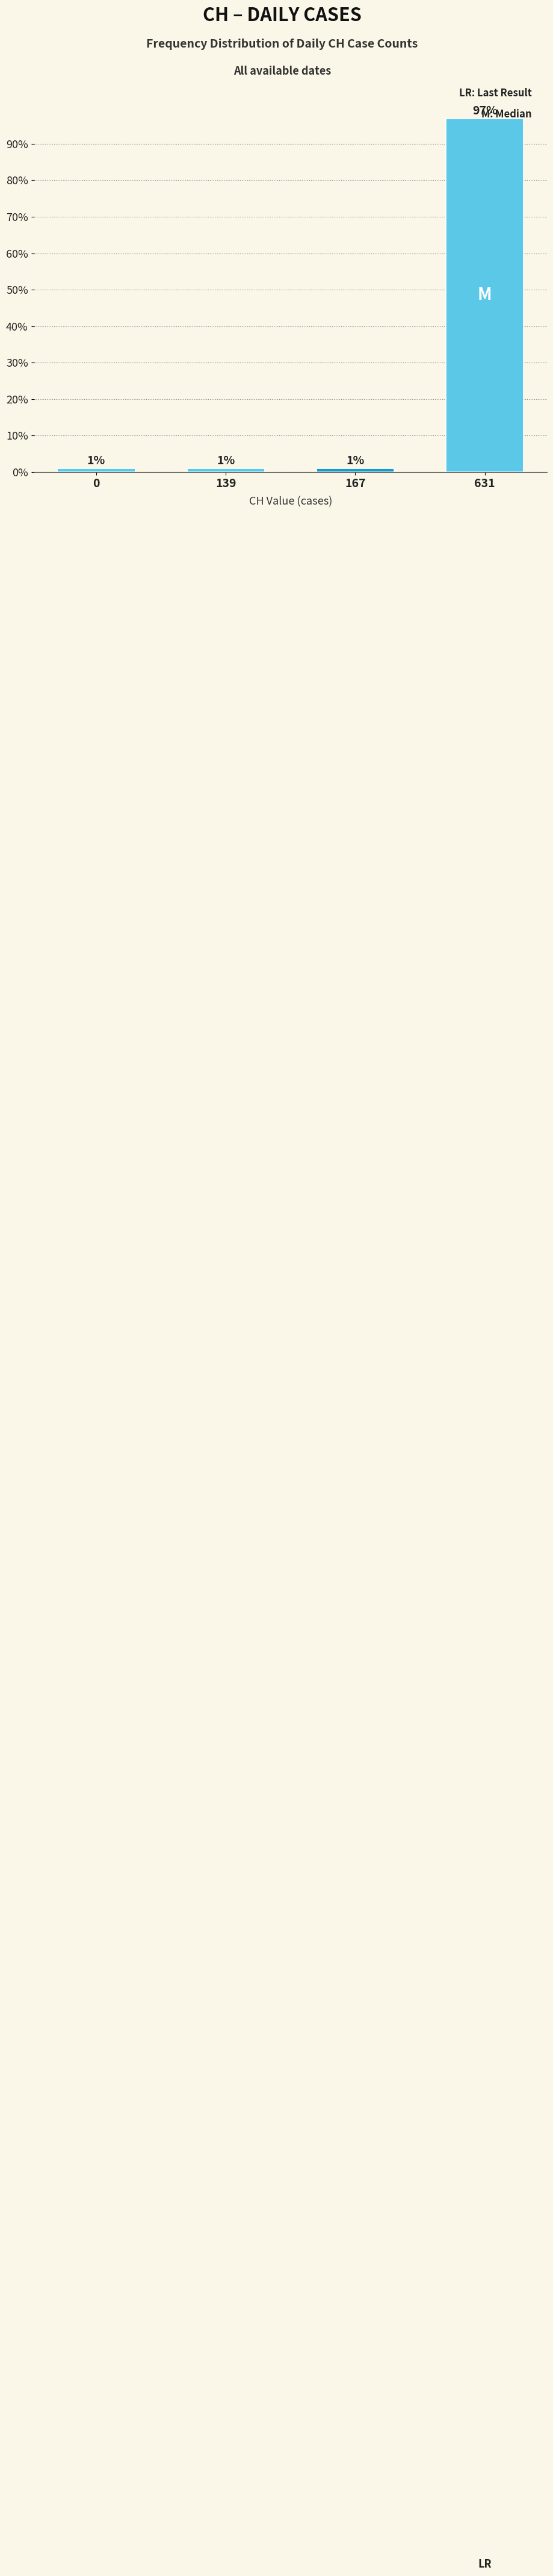

Which category has the highest value across all series?

631